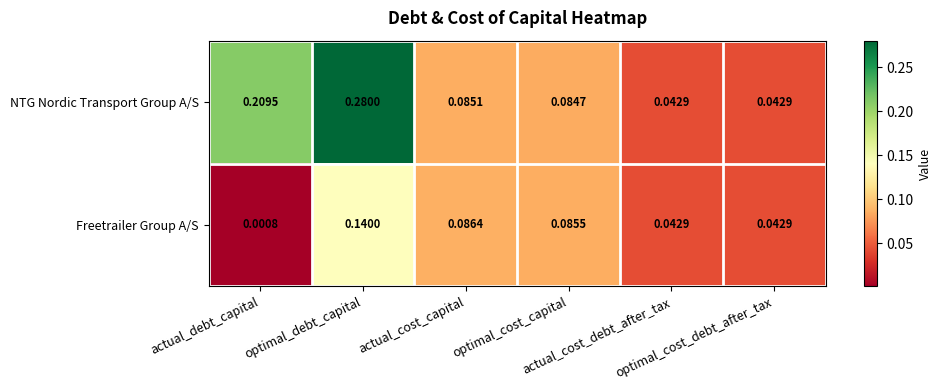

List the series in order of their overall mean, lowest first.

Freetrailer Group A/S, NTG Nordic Transport Group A/S